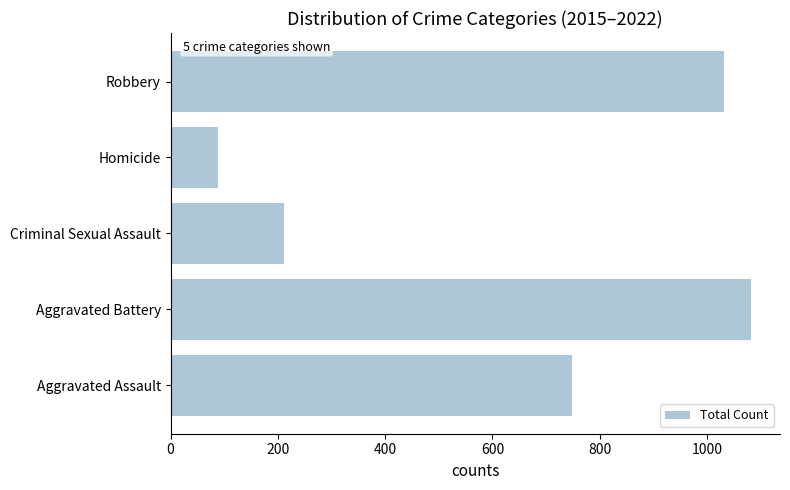

Is it true that the value at Criminal Sexual Assault is 211?

True